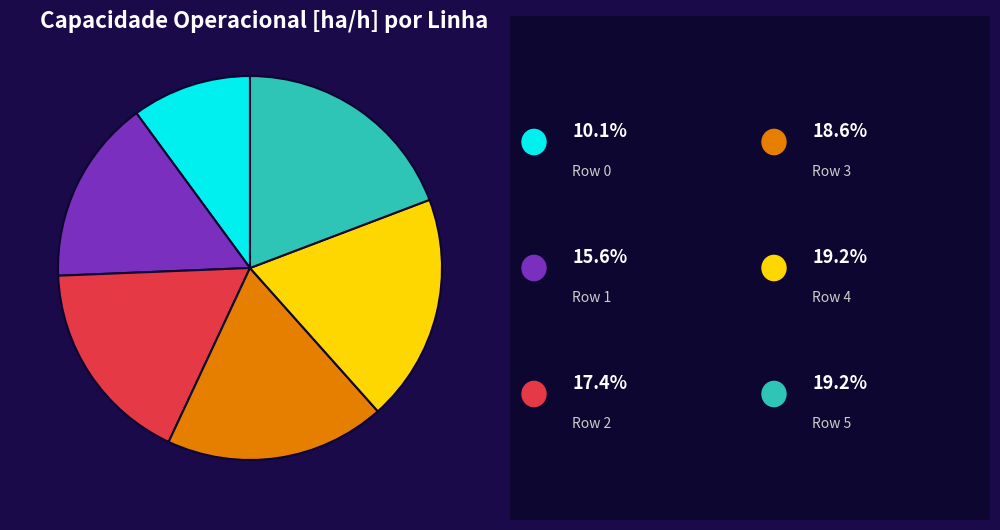

Does any single category account for the majority?

No